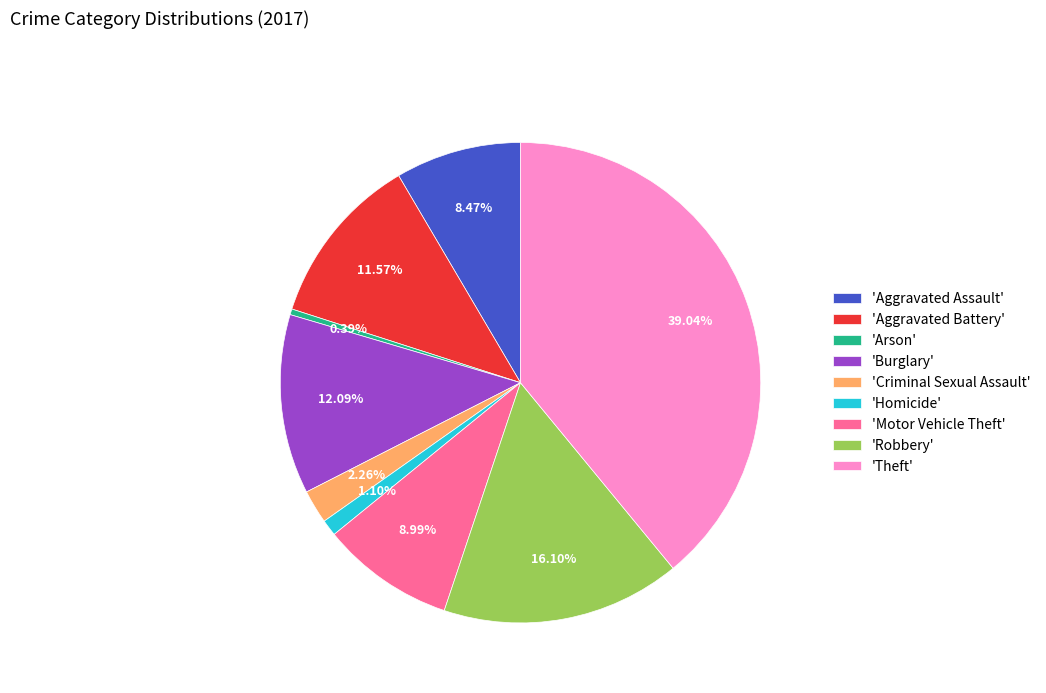

Rank the categories by value from lowest to highest.

'Arson', 'Homicide', 'Criminal Sexual Assault', 'Aggravated Assault', 'Motor Vehicle Theft', 'Aggravated Battery', 'Burglary', 'Robbery', 'Theft'